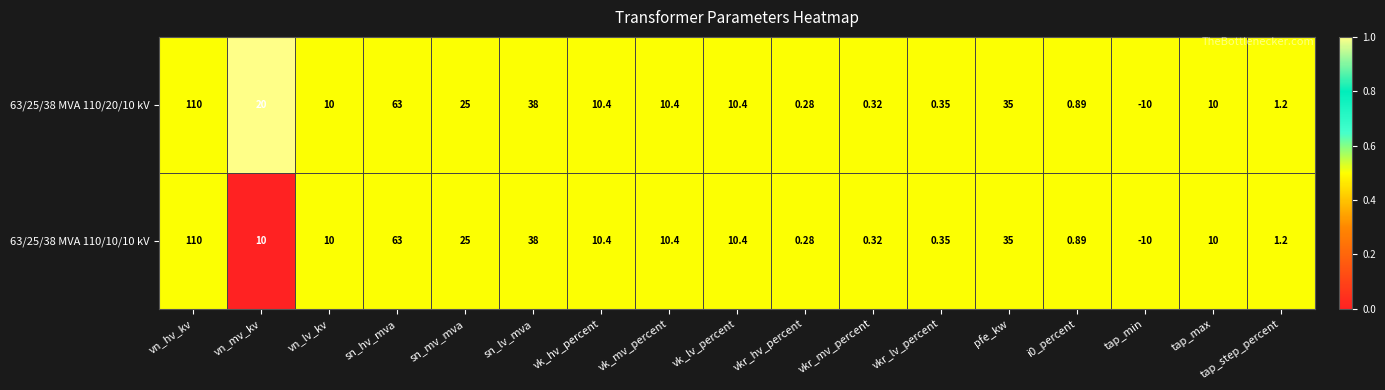

At which label is 63/25/38 MVA 110/10/10 kV closest to 50?

sn_lv_mva